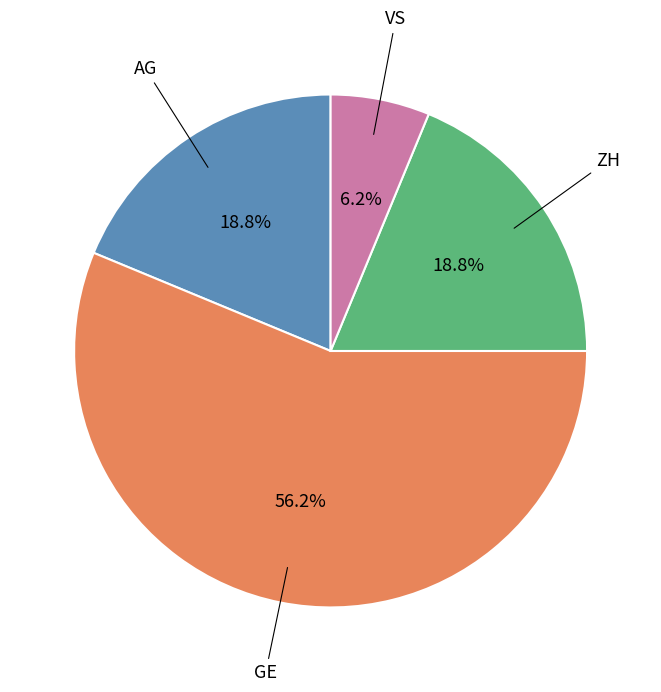

What is the ratio of the value at ZH to the value at AG?

1.0